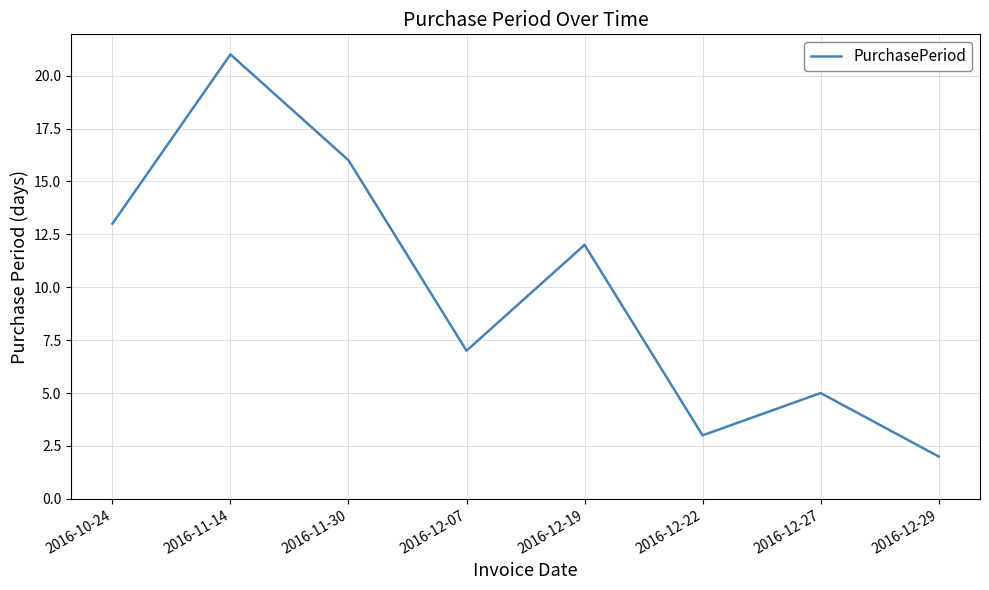

Rank the categories by value from lowest to highest.

2016-12-29, 2016-12-22, 2016-12-27, 2016-12-07, 2016-12-19, 2016-10-24, 2016-11-30, 2016-11-14